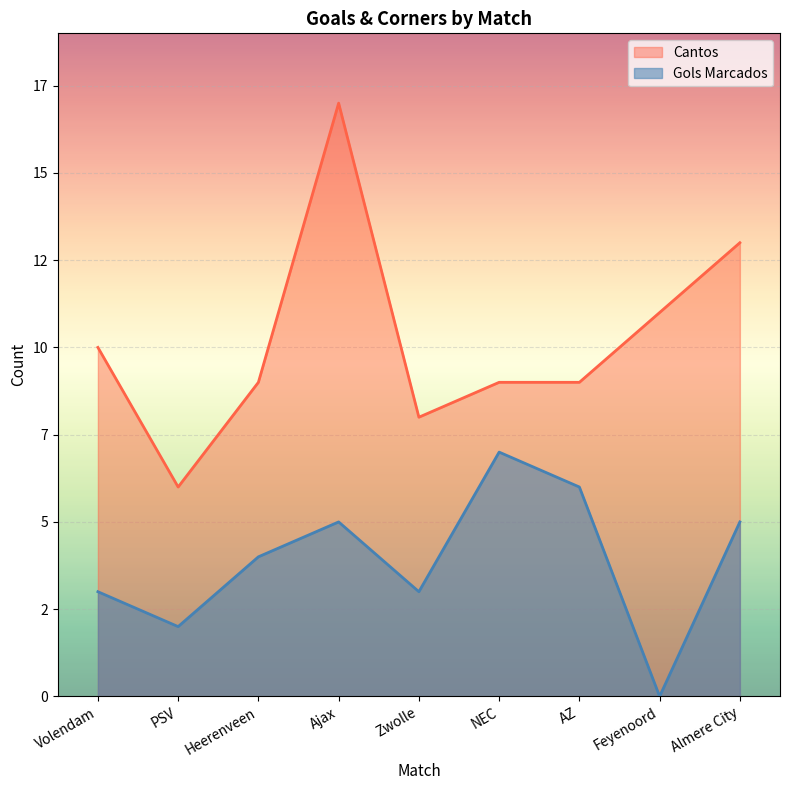

Read the Cantos value at AZ.

9